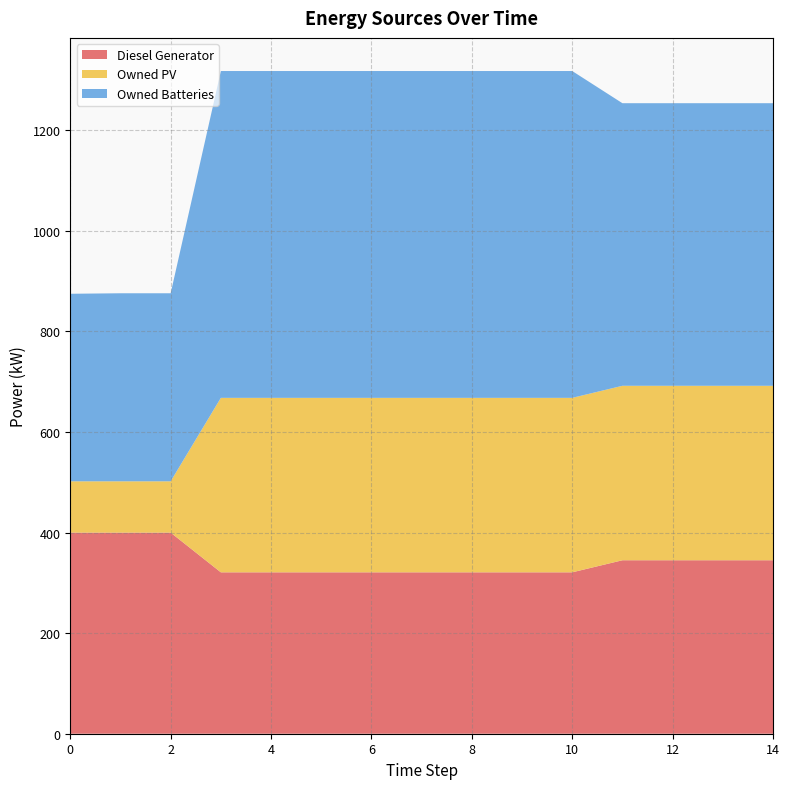

Reading right to left, transcribe all the data shown in this chart.

Diesel Generator: 345	345	345	345	321	321	321	321	321	321	321	321	400	400	400
Owned PV: 347	347	347	347	347	347	347	347	347	347	347	347	102	102	102
Owned Batteries: 562	562	562	562	650	650	650	650	650	650	650	650	374	374	373